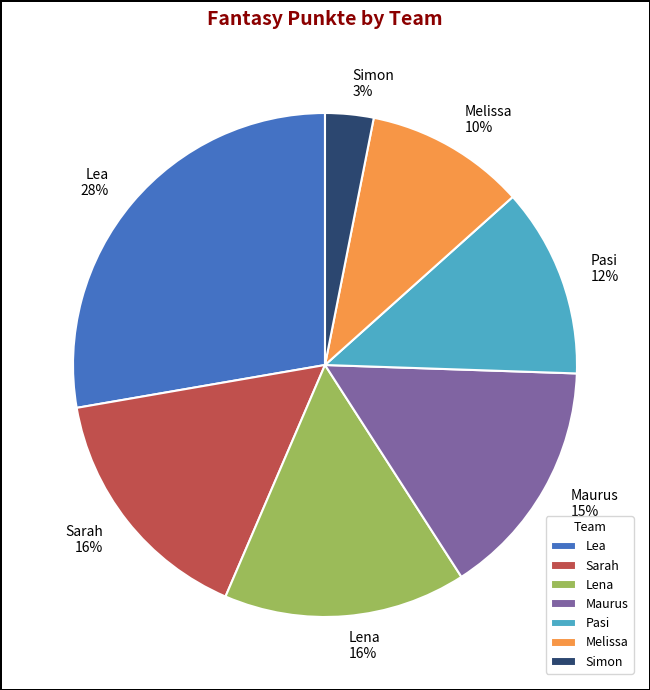

To the nearest percent, what percentage of the pie is Lena?

16%